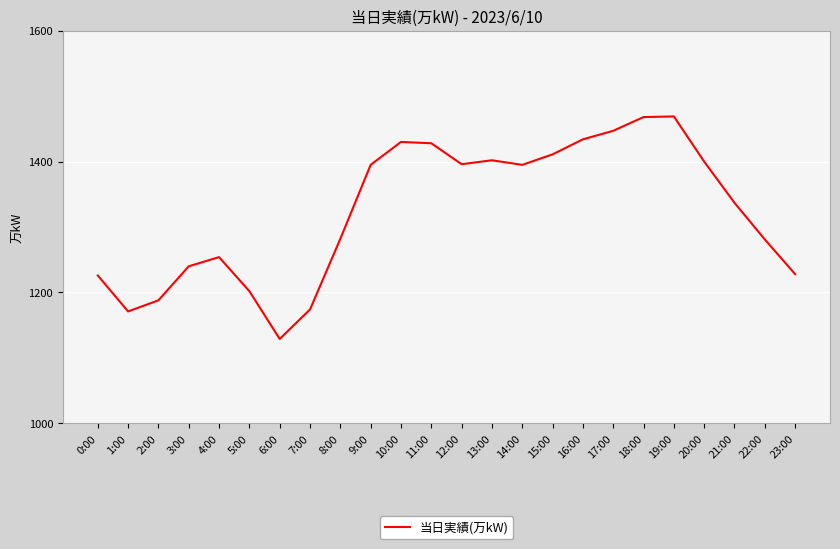

Which label corresponds to the smallest value in the chart?

6:00